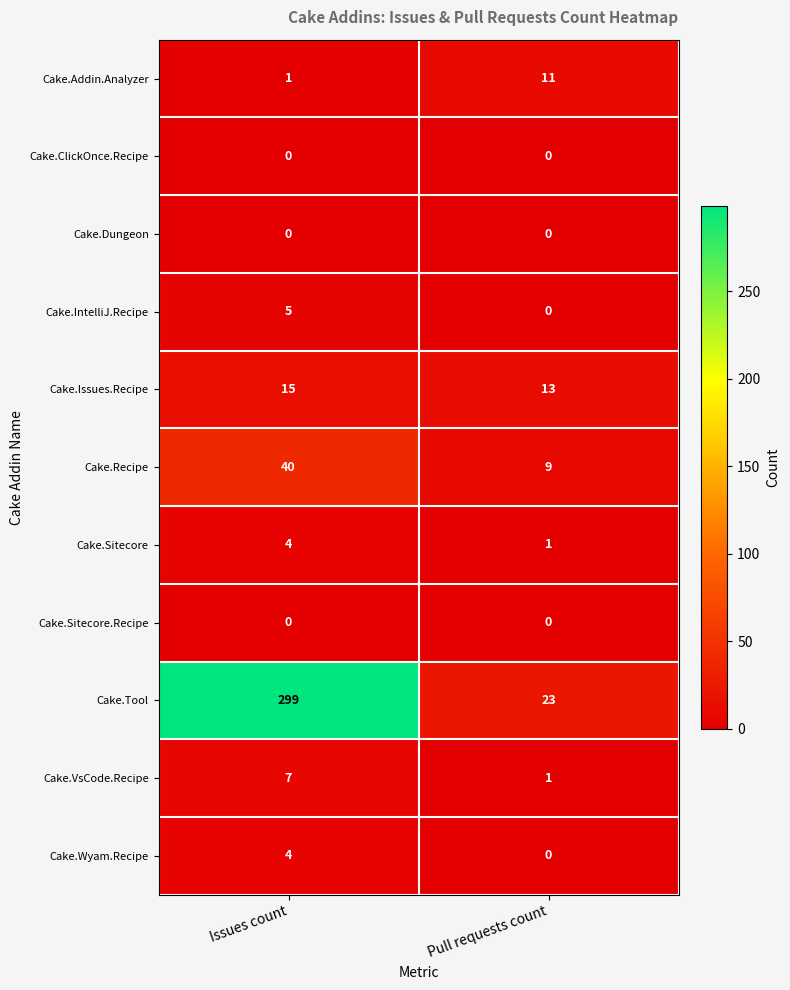

Reading right to left, transcribe all the data shown in this chart.

Cake.Addin.Analyzer: Pull requests count=11	Issues count=1
Cake.ClickOnce.Recipe: Pull requests count=0	Issues count=0
Cake.Dungeon: Pull requests count=0	Issues count=0
Cake.IntelliJ.Recipe: Pull requests count=0	Issues count=5
Cake.Issues.Recipe: Pull requests count=13	Issues count=15
Cake.Recipe: Pull requests count=9	Issues count=40
Cake.Sitecore: Pull requests count=1	Issues count=4
Cake.Sitecore.Recipe: Pull requests count=0	Issues count=0
Cake.Tool: Pull requests count=23	Issues count=299
Cake.VsCode.Recipe: Pull requests count=1	Issues count=7
Cake.Wyam.Recipe: Pull requests count=0	Issues count=4